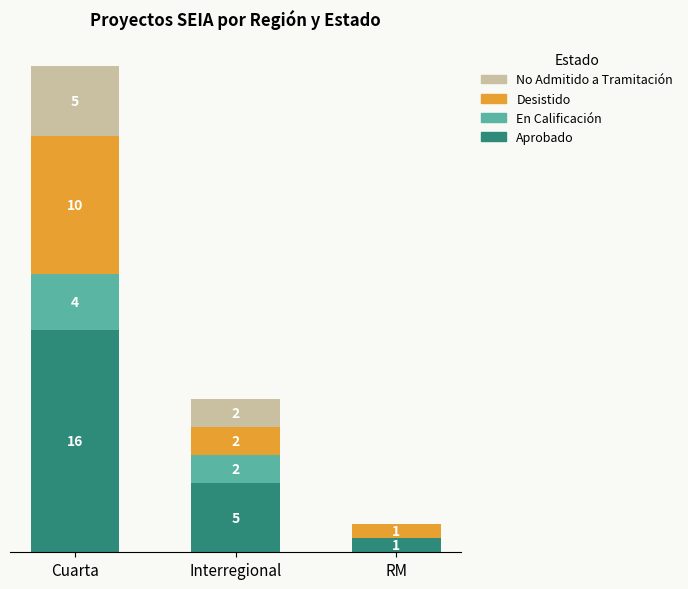

At which category is the sum across all series the highest?

Cuarta